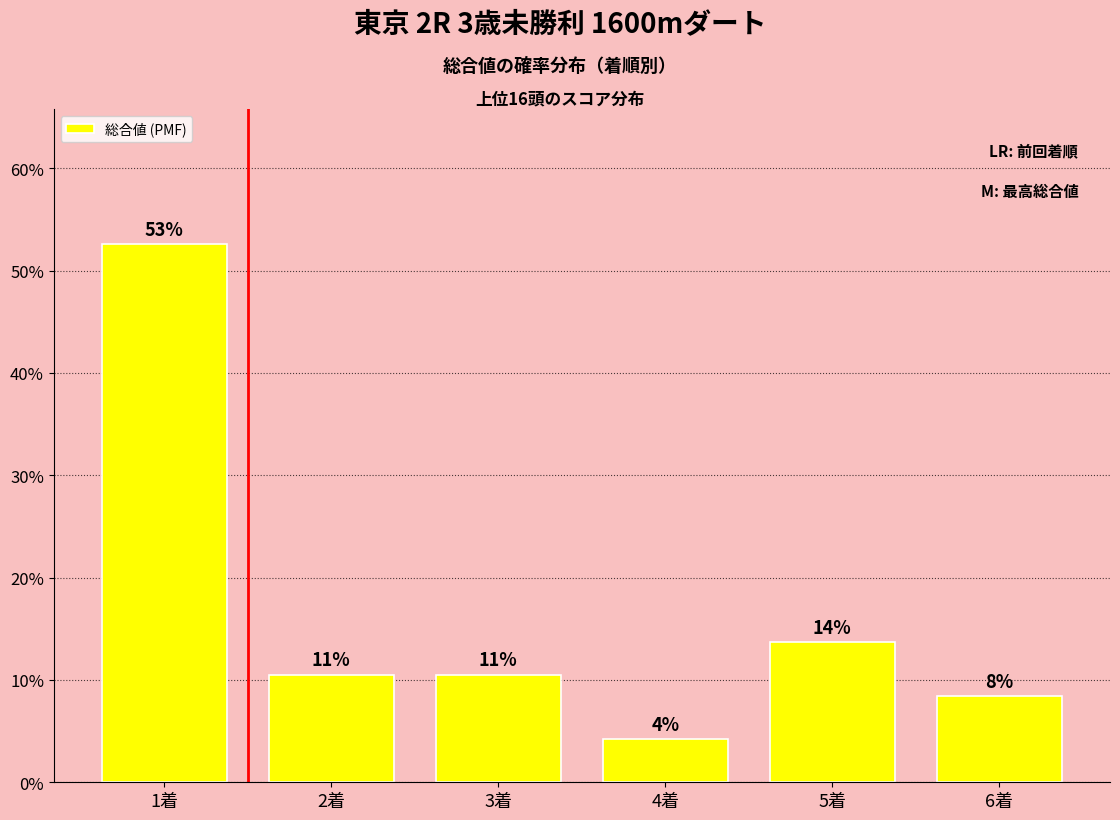

The value at 2着 is 10.5. True or false?

True